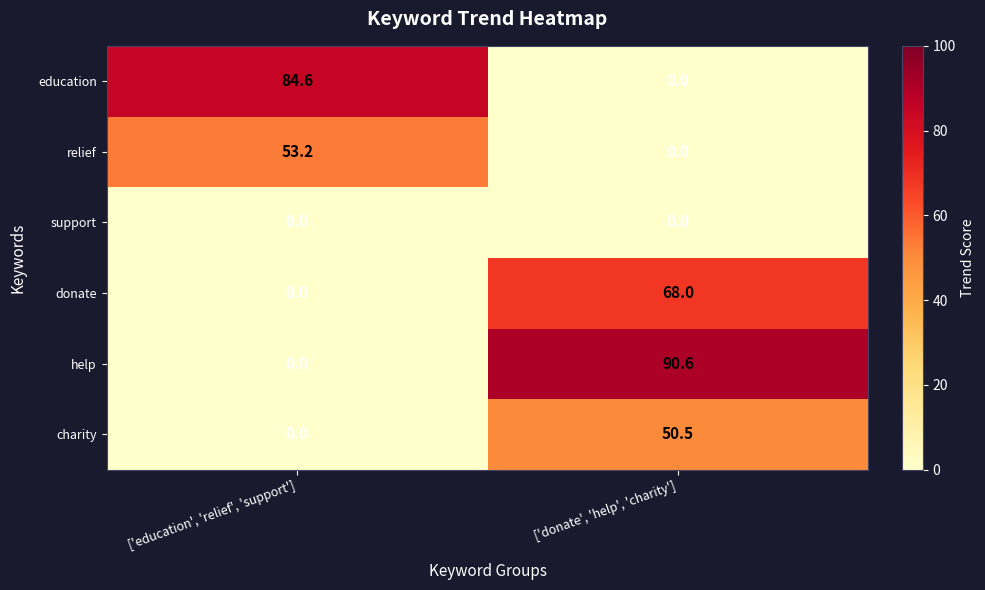

Is the value of charity at ['donate', 'help', 'charity'] greater than the value of donate at ['education', 'relief', 'support']?

Yes